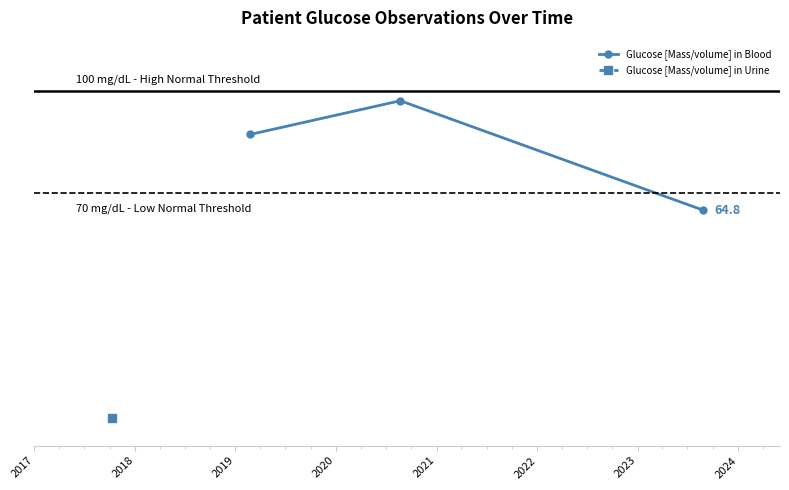

What is the value of the 2nd point from the left?

97.2